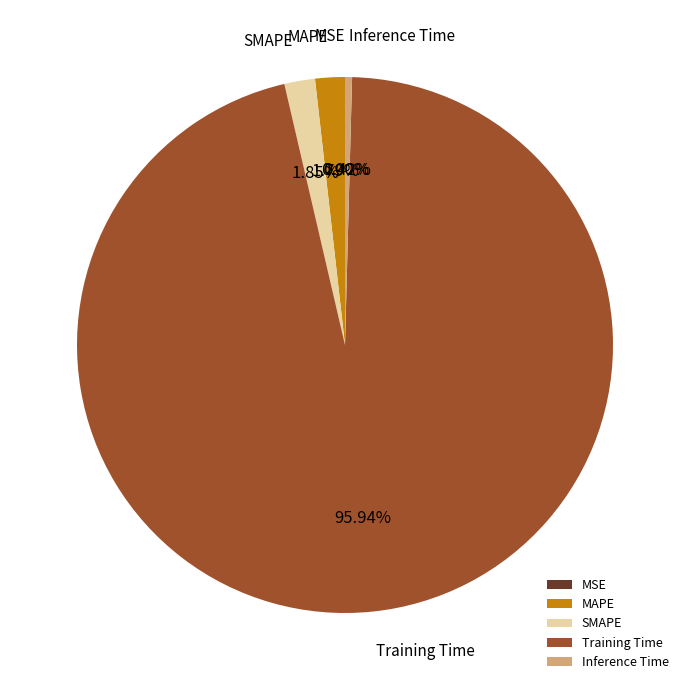

Is there a majority slice in this chart?

Yes